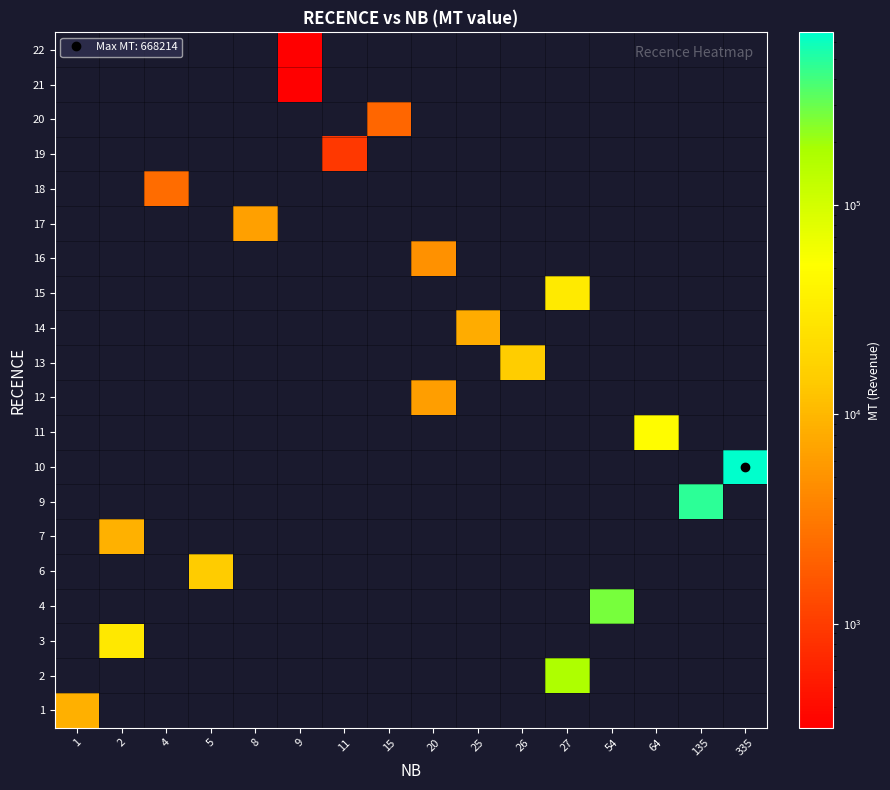

Count the number of categories in the chart.

16